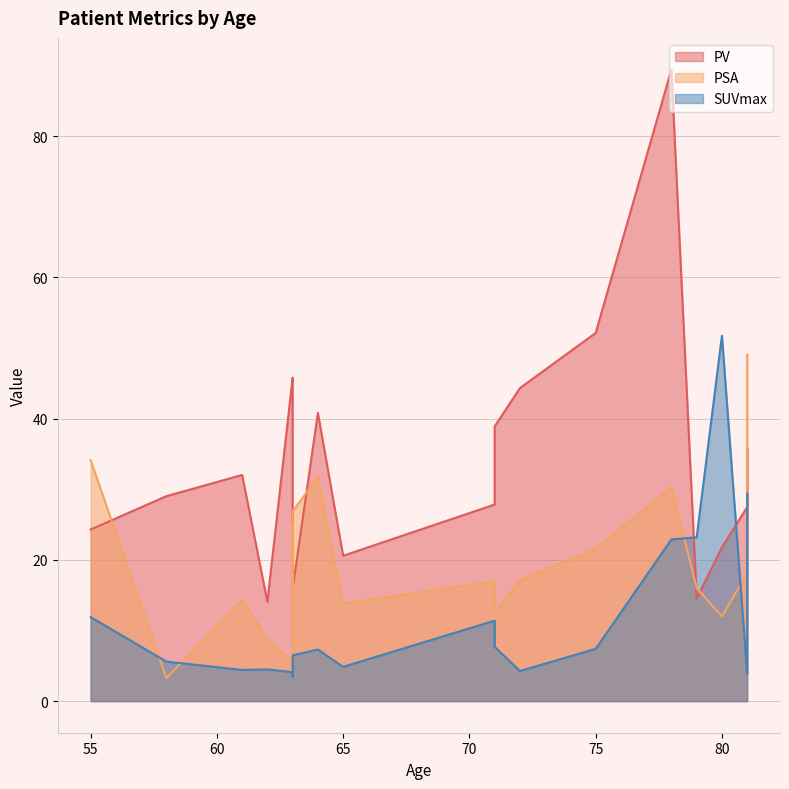

What are all the series names shown in the legend?

PV, PSA, SUVmax